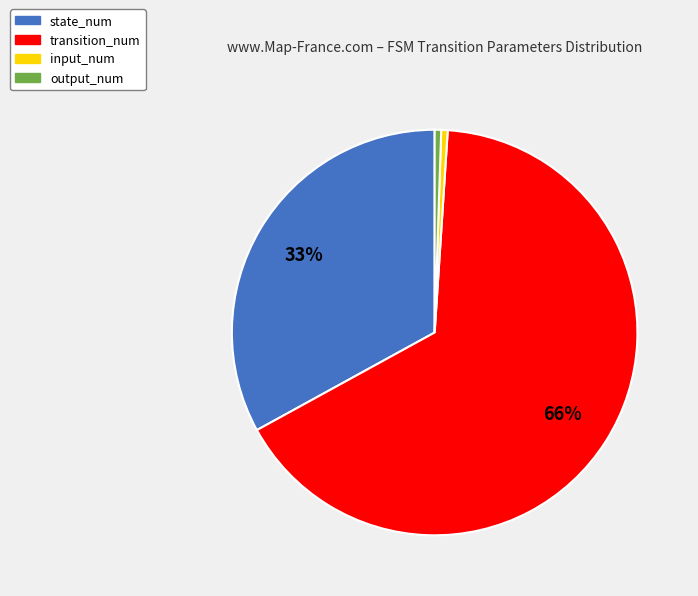

Is there any slice that represents more than half of the pie?

Yes